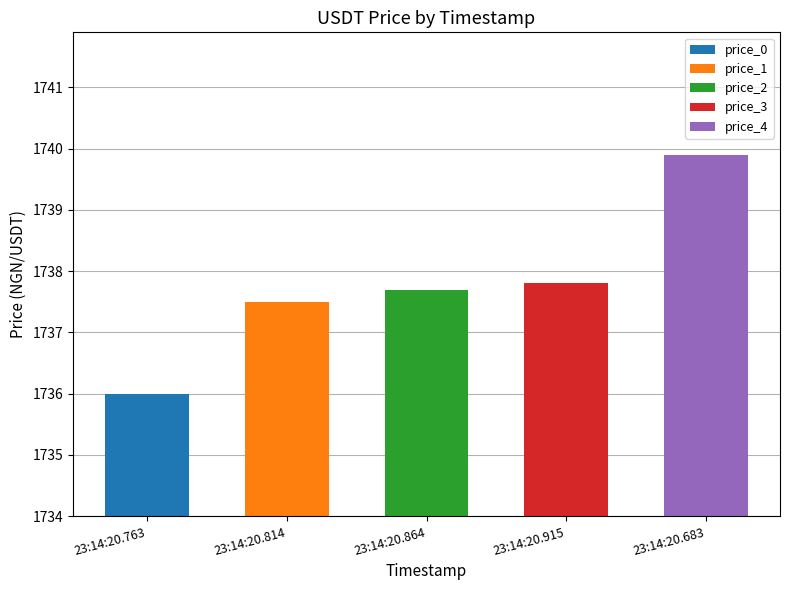

What is the difference between the values at 2024-11-16T23:14:20.864191 and 2024-11-16T23:14:20.763856?

1.7